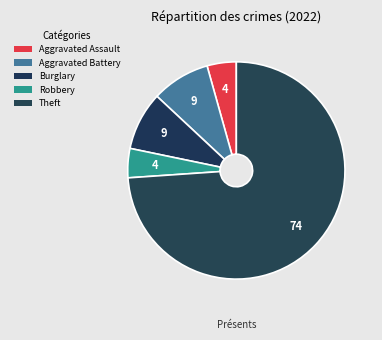

Count the number of slices in the pie.

5